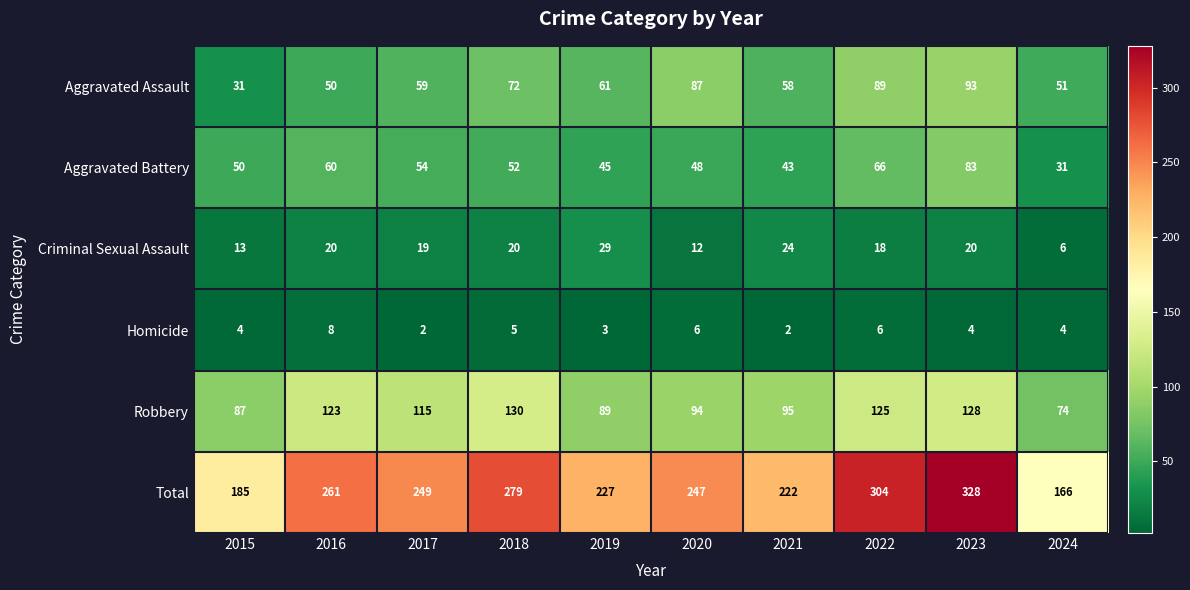

What is the total value across all series at 2015?

370